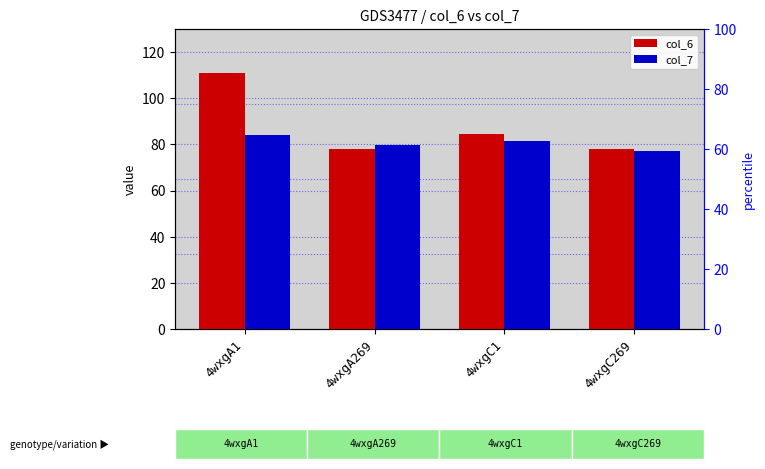

What position from the left is 4wxgA269?

2